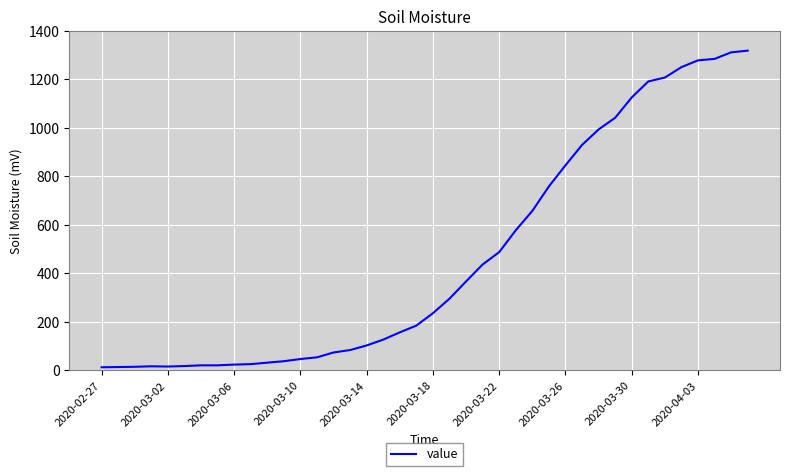

Does the chart display data point markers on the line(s)?

No